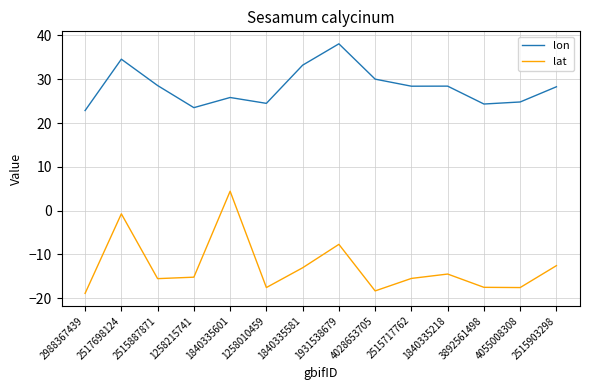

List the series in order of their overall mean, highest first.

lon, lat